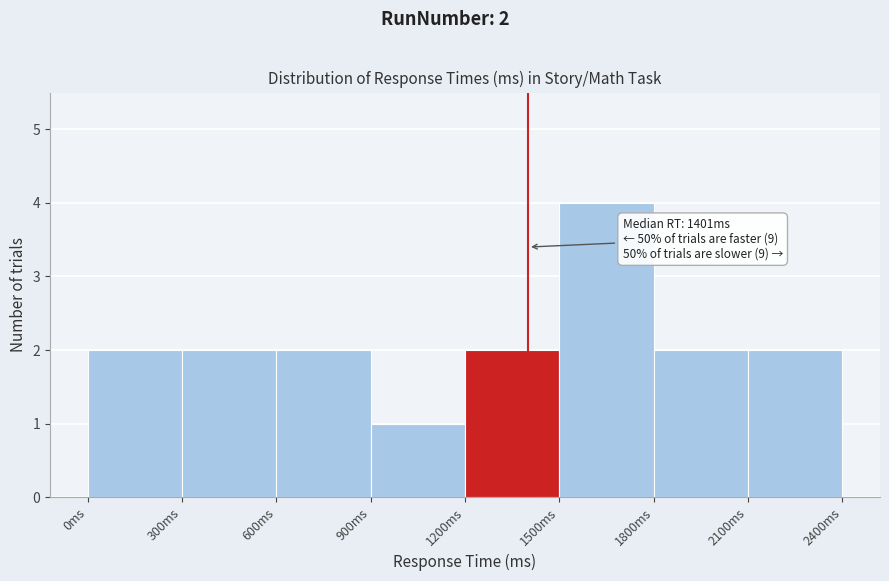

Over which range of the x-axis is the bar tallest?

1500 to 1800